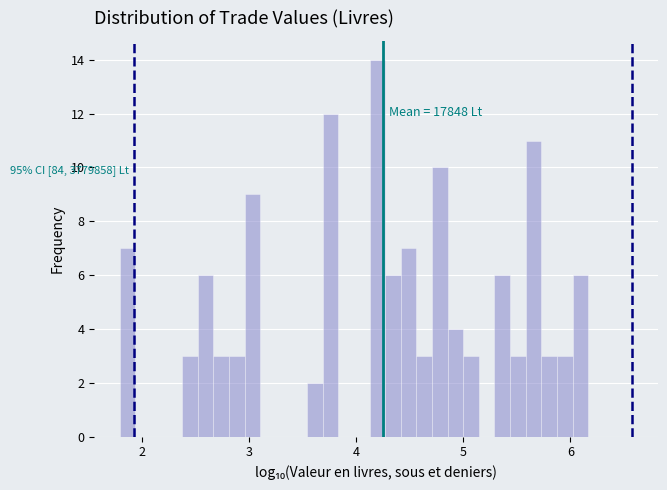

Read against the x-axis, roughly where is the centre of the tallest bar?

4.2